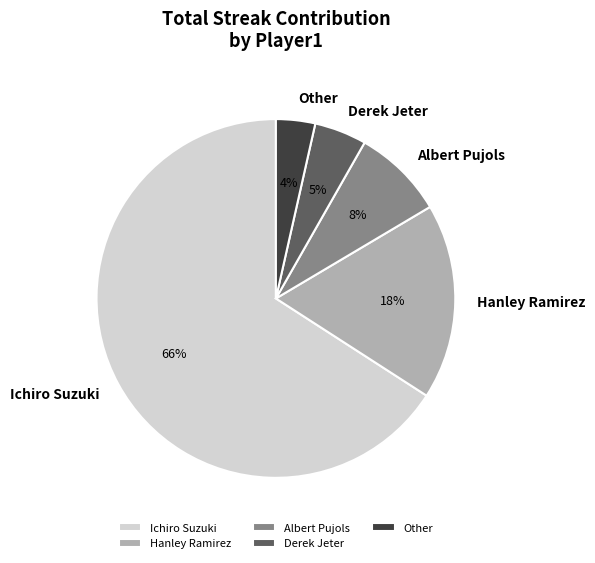

What percentage is the Derek Jeter slice, to the nearest percent?

5%